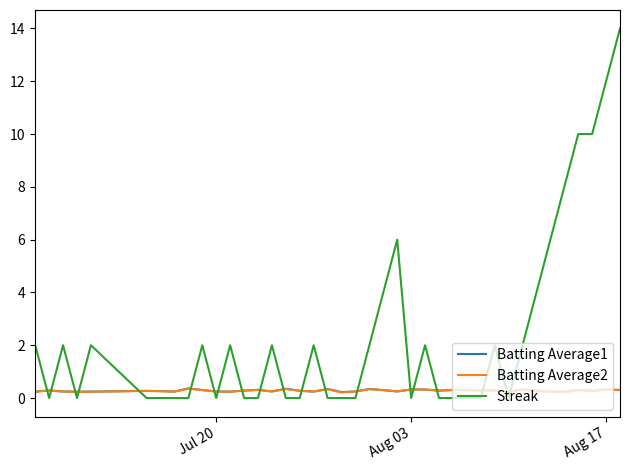

Which series has the largest range (max minus min)?

Streak